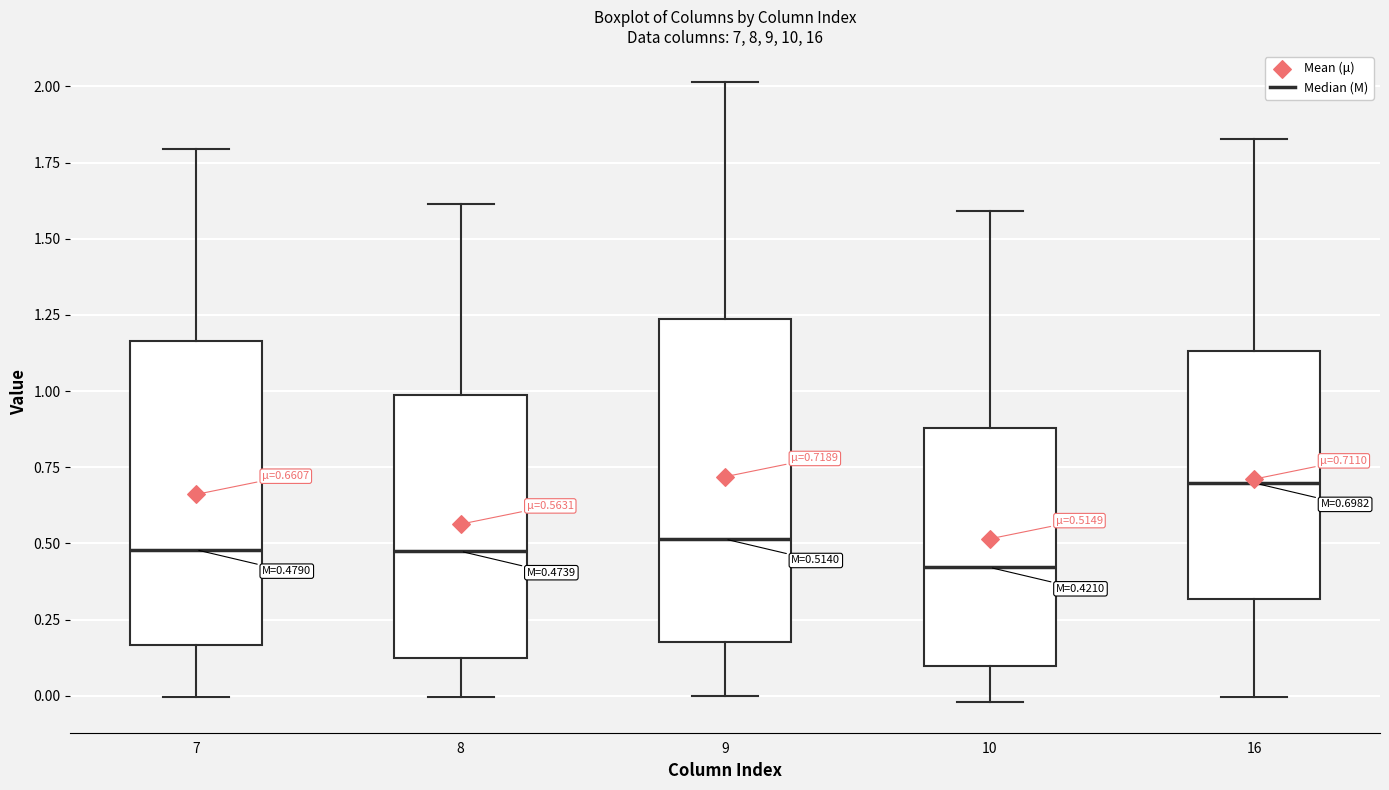

Comparing the boxes themselves (not the whiskers), which one is the tallest?

9